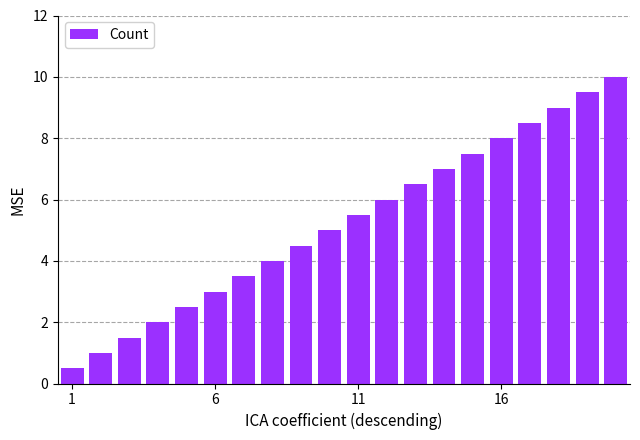

What is the difference between the second highest and second lowest values?

8.5